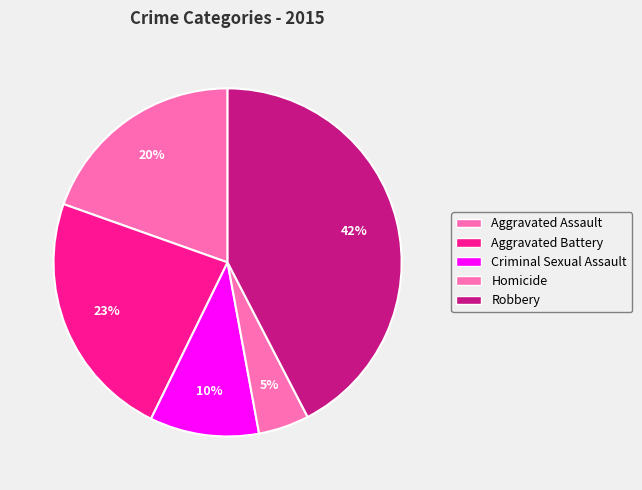

How many slices are in this pie chart?

5